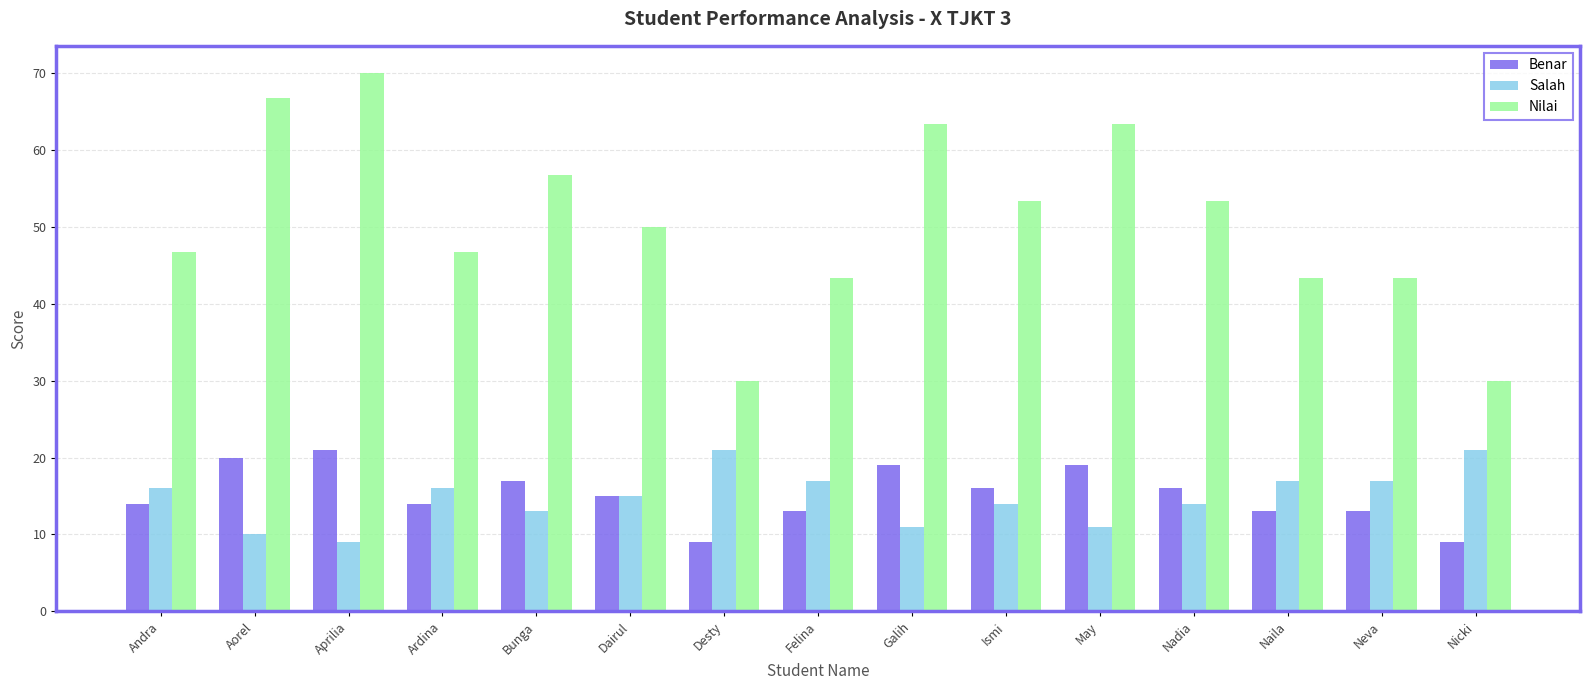

What value does the Salah series have at Bunga?

13.0